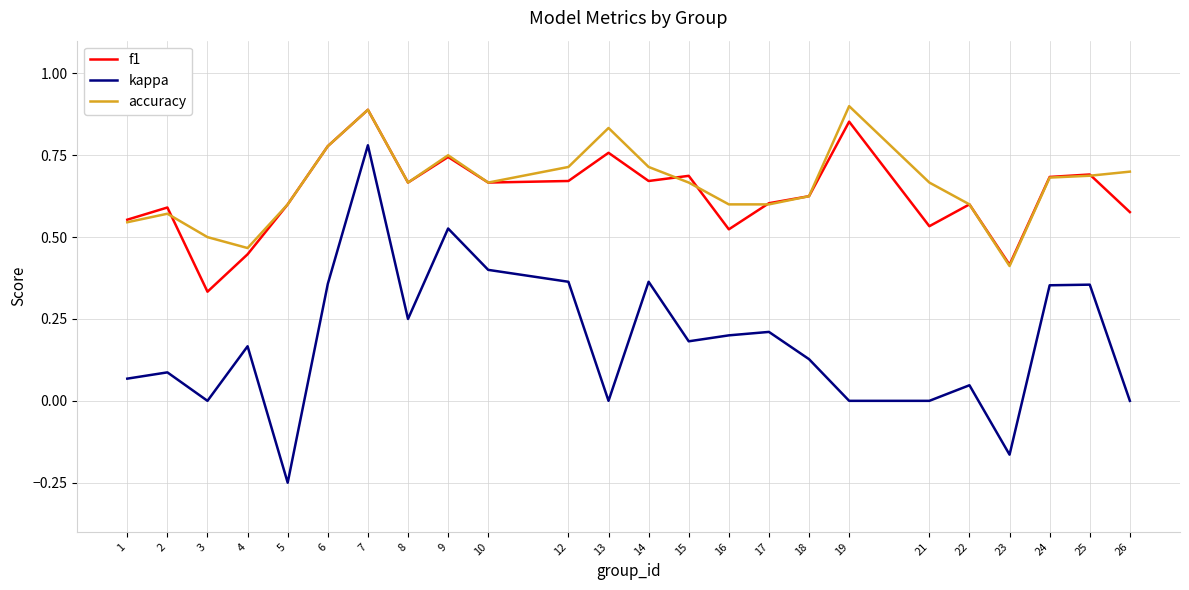

How many lines are shown in the chart?

3